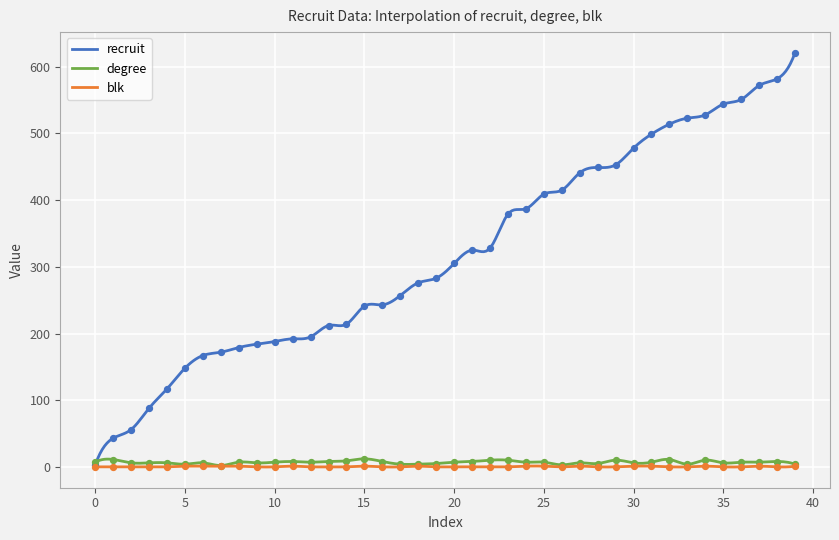

Which series has the widest spread of Y values?

recruit